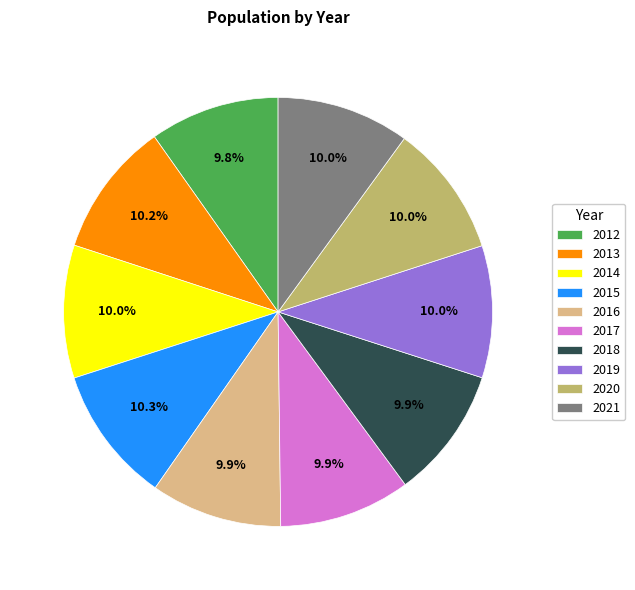

What percentage is NOT represented by 2019?

90.0%